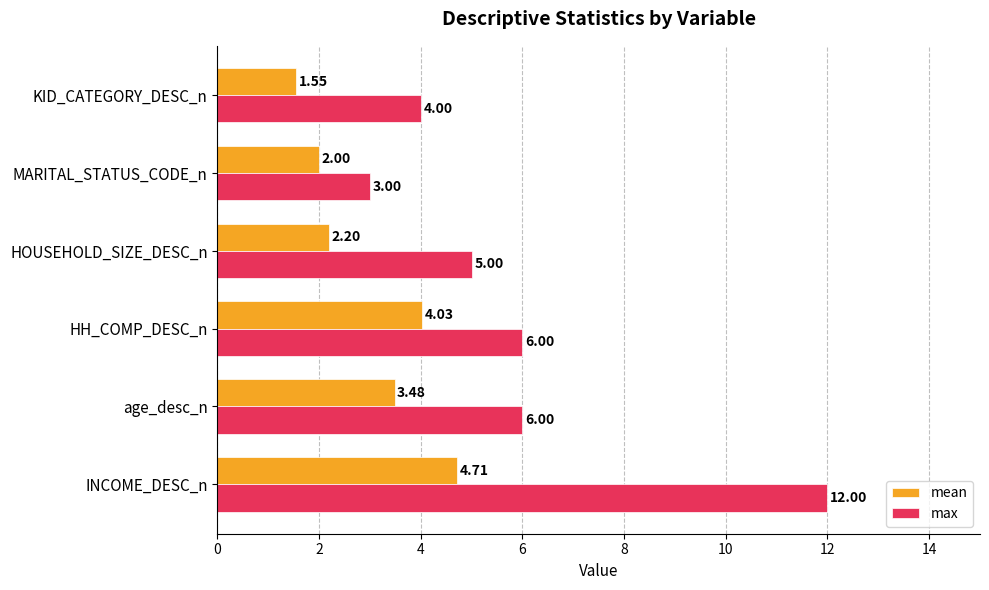

List the series in order of their overall mean, highest first.

max, mean